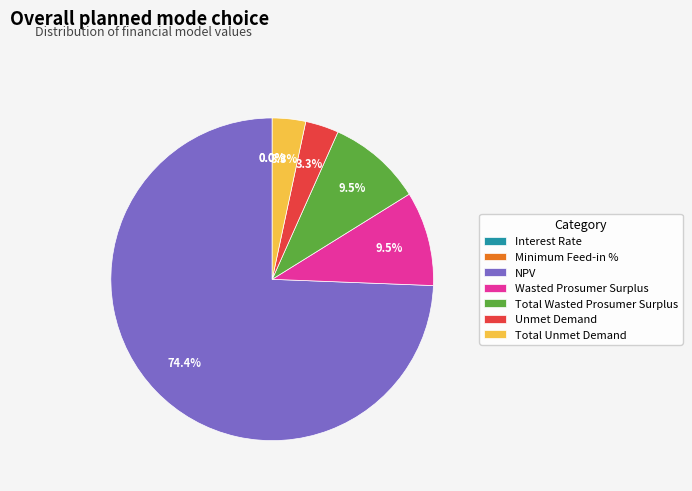

What is the largest slice in the pie chart?

NPV